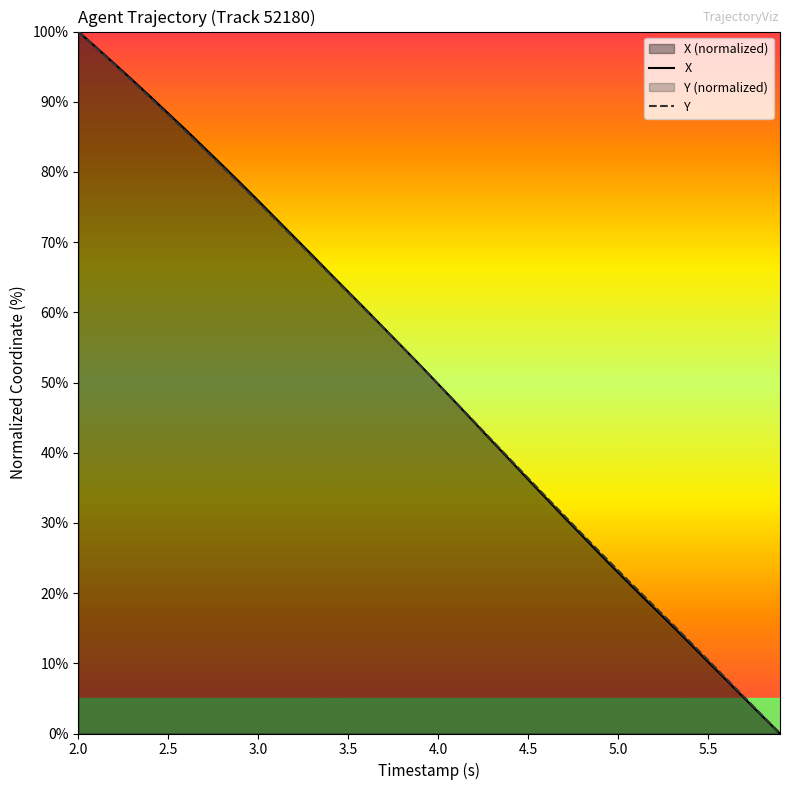

Is it true that Y equals 18.2 at 5.5?

False